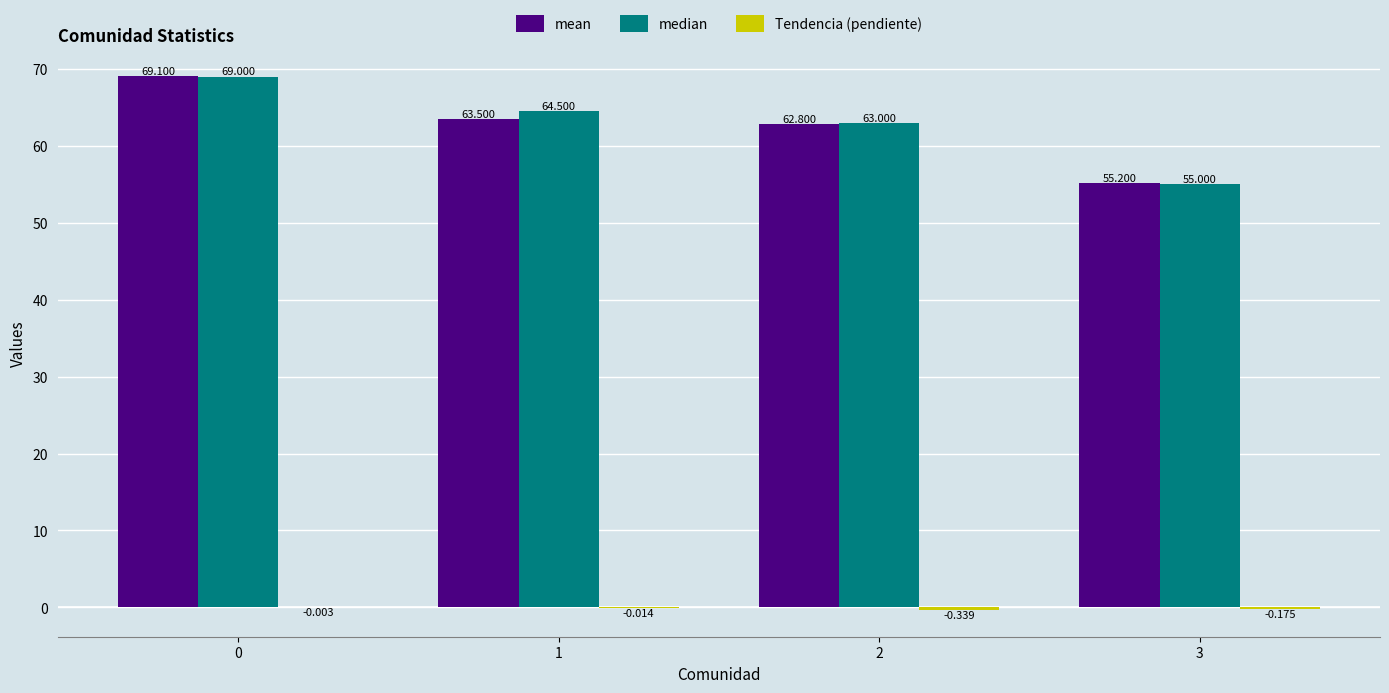

The median series shows 69.0 at 0. True or false?

True